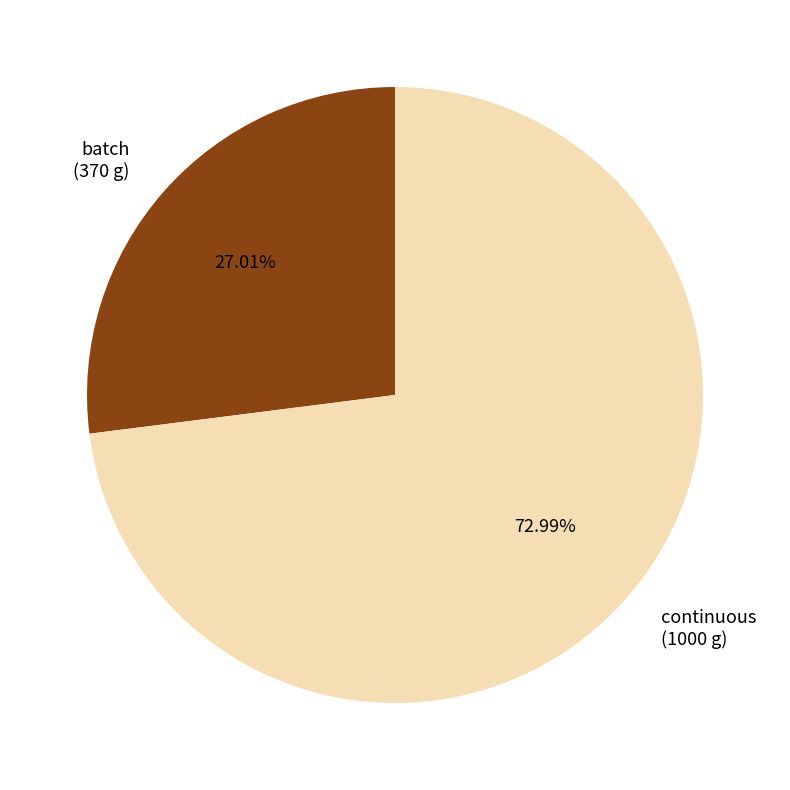

Is there any slice that represents more than half of the pie?

Yes